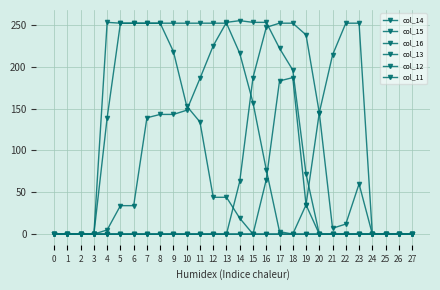

Reading left to right, list all the values displayed in this chart.

col_14: 0=0	1=0	2=0	3=0	4=5	5=34	6=34	7=139	8=143	9=143	10=148	11=186	12=225	13=253	14=255	15=253	16=253	17=222	18=196	19=72	20=0	21=0	22=0	23=0	24=0	25=0	26=0	27=0
col_15: 0=0	1=0	2=0	3=0	4=139	5=252	6=252	7=252	8=252	9=252	10=252	11=252	12=252	13=252	14=216	15=157	16=77	17=3	18=0	19=0	20=0	21=0	22=0	23=0	24=0	25=0	26=0	27=0
col_16: 0=0	1=0	2=0	3=0	4=253	5=252	6=252	7=252	8=252	9=218	10=153	11=134	12=44	13=44	14=19	15=0	16=0	17=0	18=0	19=0	20=0	21=0	22=0	23=0	24=0	25=0	26=0	27=0
col_13: 0=0	1=0	2=0	3=0	4=0	5=0	6=0	7=0	8=0	9=0	10=0	11=0	12=0	13=0	14=63	15=187	16=247	17=252	18=252	19=238	20=145	21=7	22=12	23=60	24=0	25=0	26=0	27=0
col_12: 0=0	1=0	2=0	3=0	4=0	5=0	6=0	7=0	8=0	9=0	10=0	11=0	12=0	13=0	14=0	15=0	16=65	17=183	18=187	19=35	20=0	21=0	22=0	23=0	24=0	25=0	26=0	27=0
col_11: 0=0	1=0	2=0	3=0	4=0	5=0	6=0	7=0	8=0	9=0	10=0	11=0	12=0	13=0	14=0	15=0	16=0	17=0	18=0	19=35	20=145	21=214	22=252	23=252	24=0	25=0	26=0	27=0